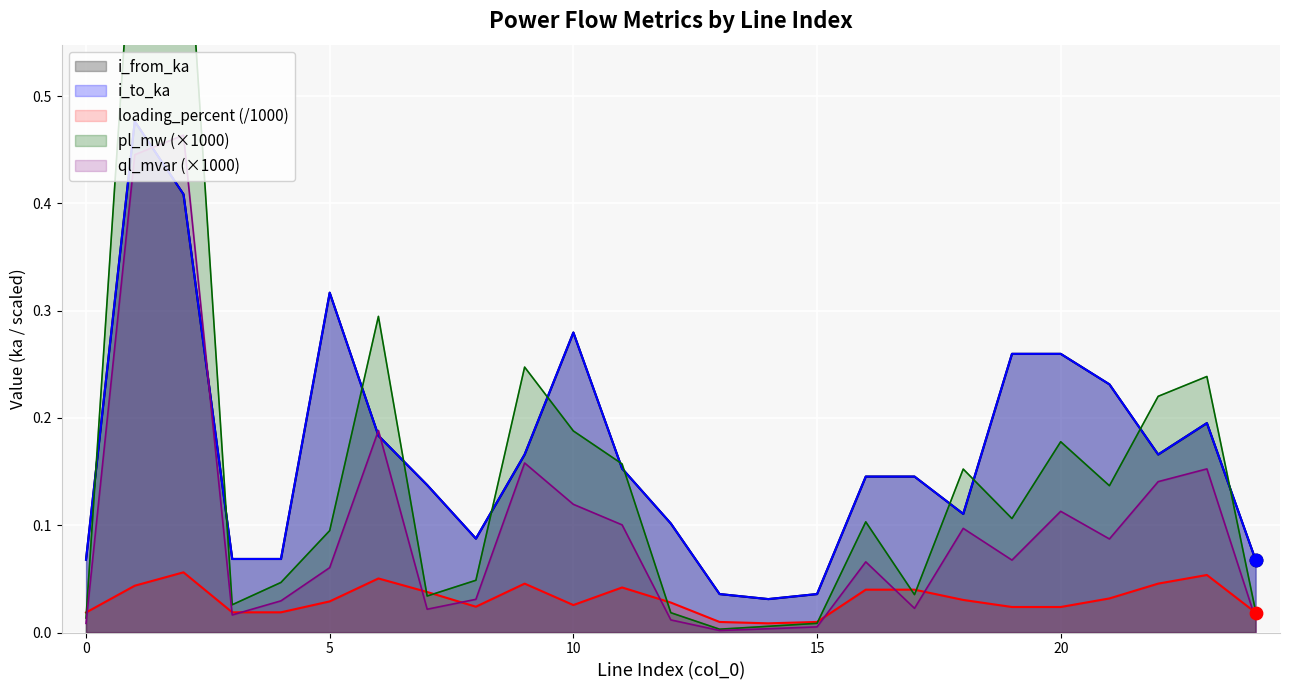

At how many categories does at least one series exceed 0?

25